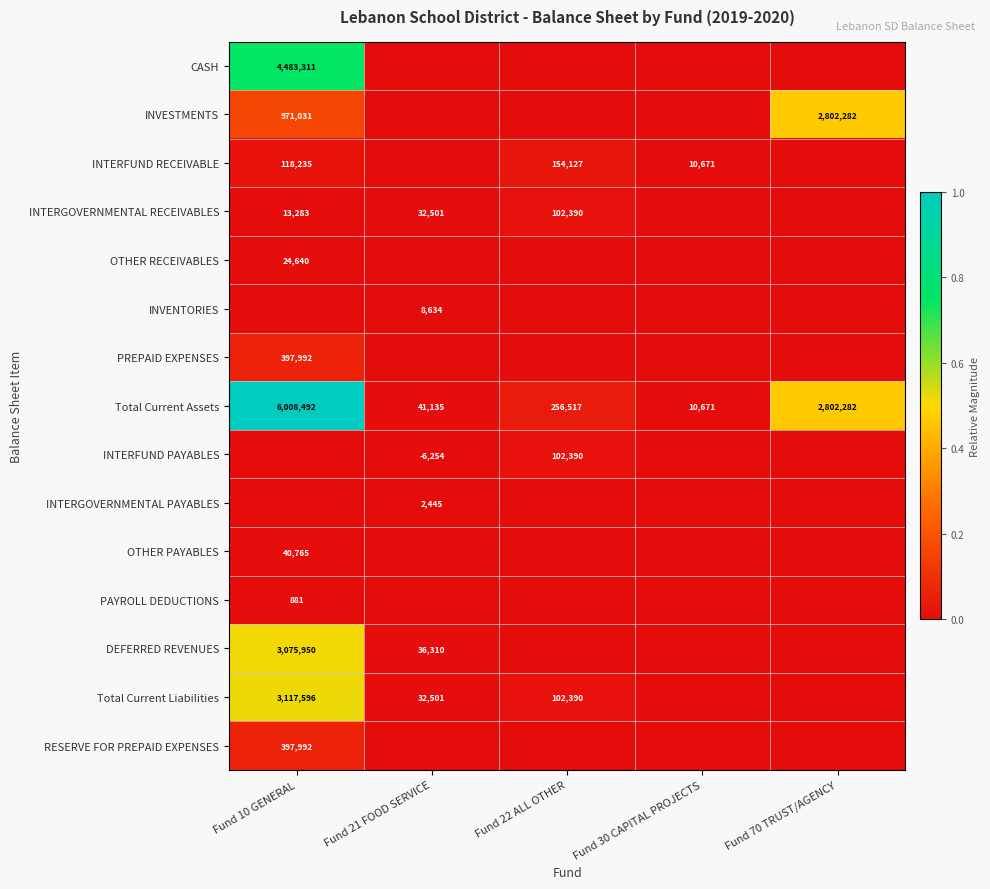

What is the sum of the Total Current Assets values at Fund 21 FOOD SERVICE and Fund 70 TRUST/AGENCY?

2843417